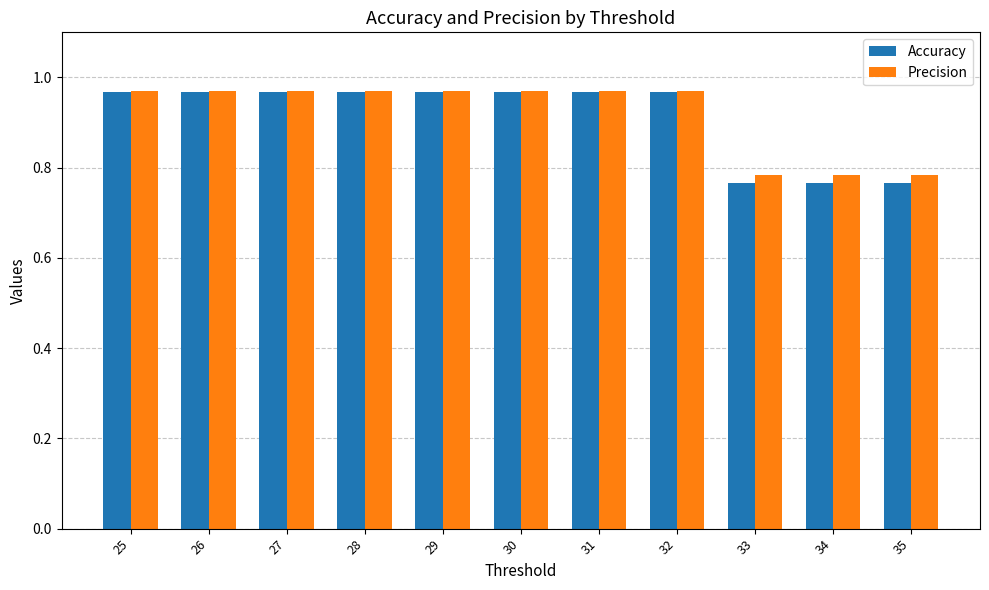

What is the average value of the Accuracy series?

0.9